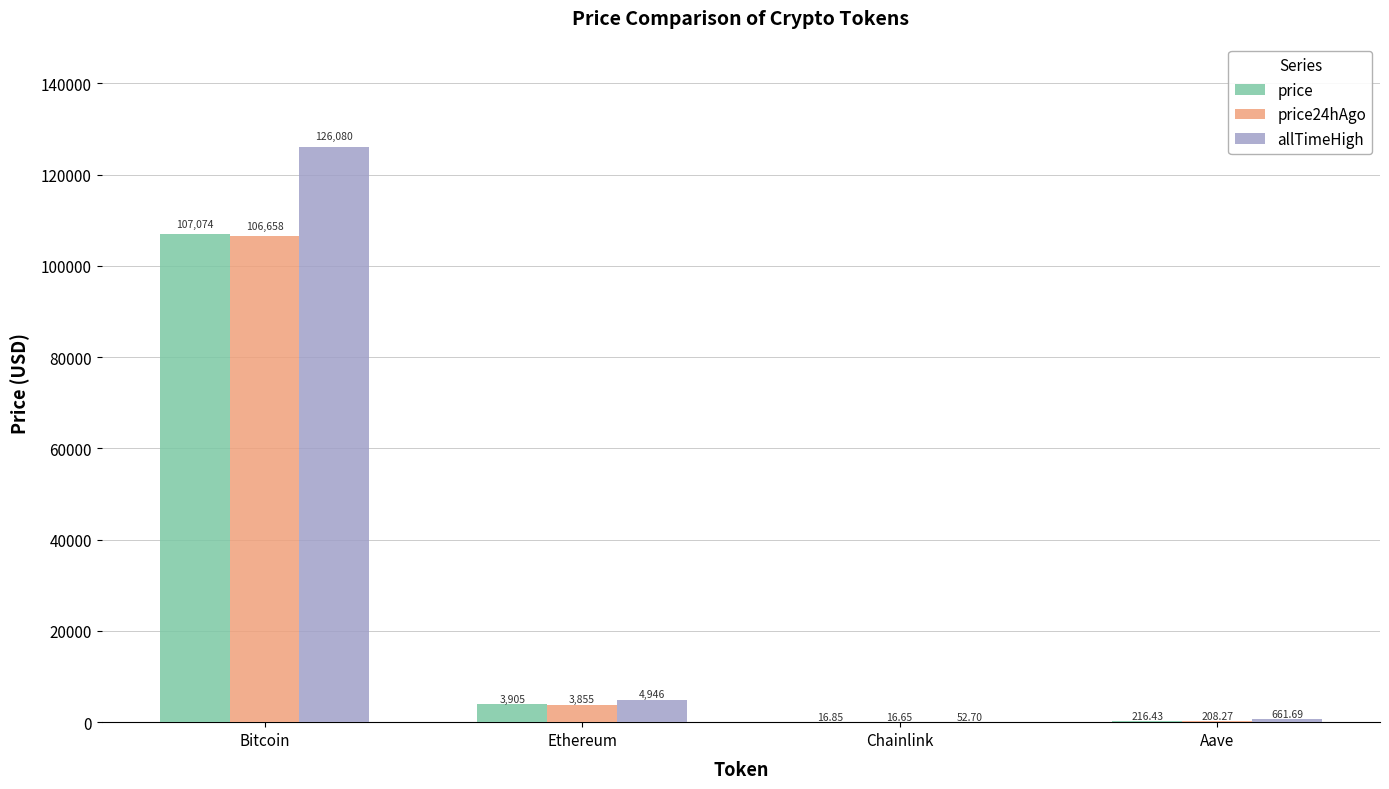

Which series changed the most between Ethereum and Aave?

allTimeHigh